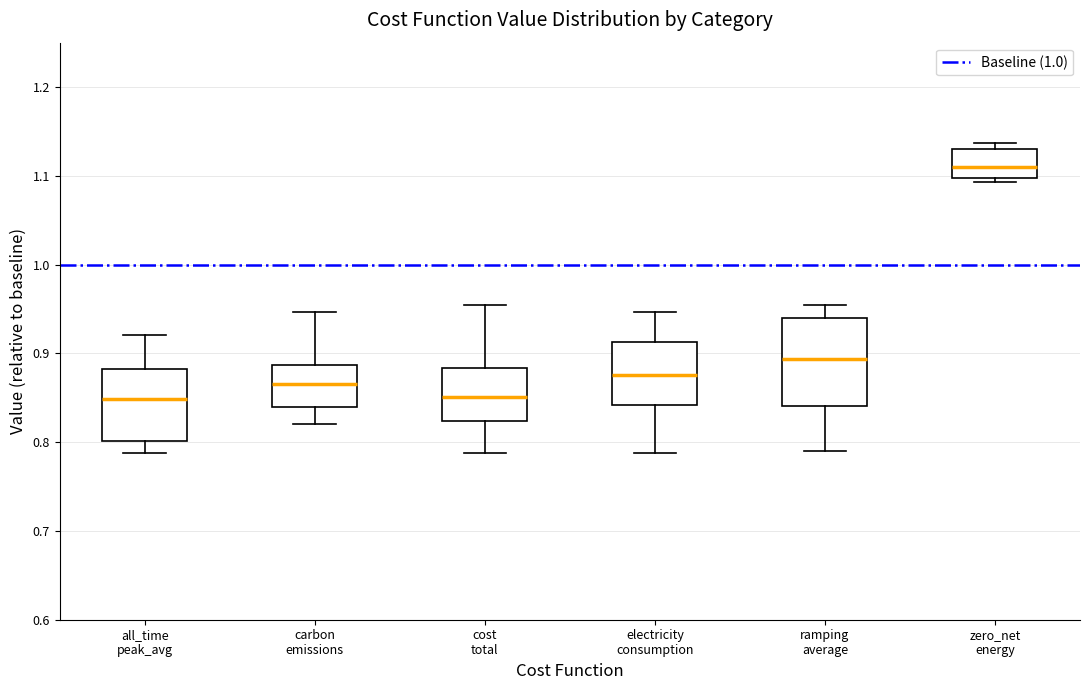

Reading left to right, read every box against the y-axis: the position of its median line, the range the box covers, and the ends of its whiskers. The values are not printed on the chart, so give them approximately, as read against the axis.

all_time peak_avg: median 0.85, box 0.80 to 0.88, whiskers 0.79 to 0.92
carbon emissions: median 0.86, box 0.84 to 0.89, whiskers 0.82 to 0.95
cost total: median 0.85, box 0.82 to 0.88, whiskers 0.79 to 0.95
electricity consumption: median 0.88, box 0.84 to 0.91, whiskers 0.79 to 0.95
ramping average: median 0.89, box 0.84 to 0.94, whiskers 0.79 to 0.95
zero_net energy: median 1.11, box 1.10 to 1.13, whiskers 1.09 to 1.14